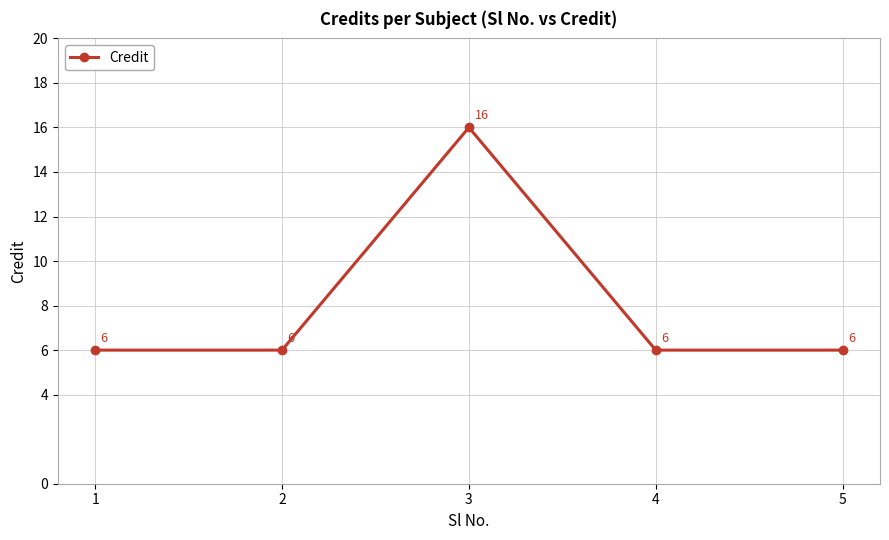

How many values exceed 6?

1